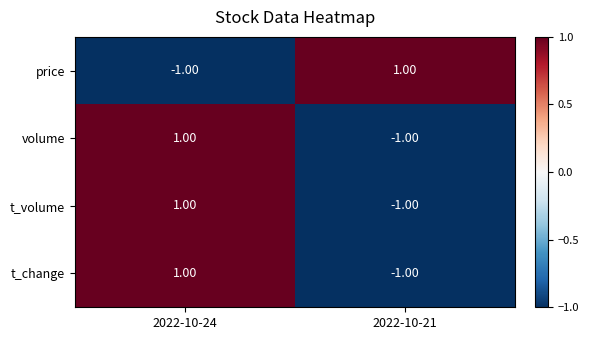

List the labels in order of t_volume value, largest first.

2022-10-24, 2022-10-21